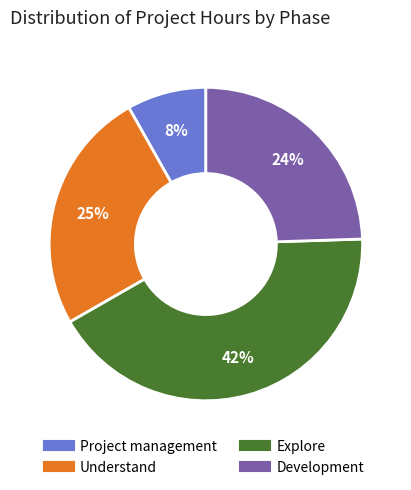

The Understand slice represents 25% of the pie. True or false?

True